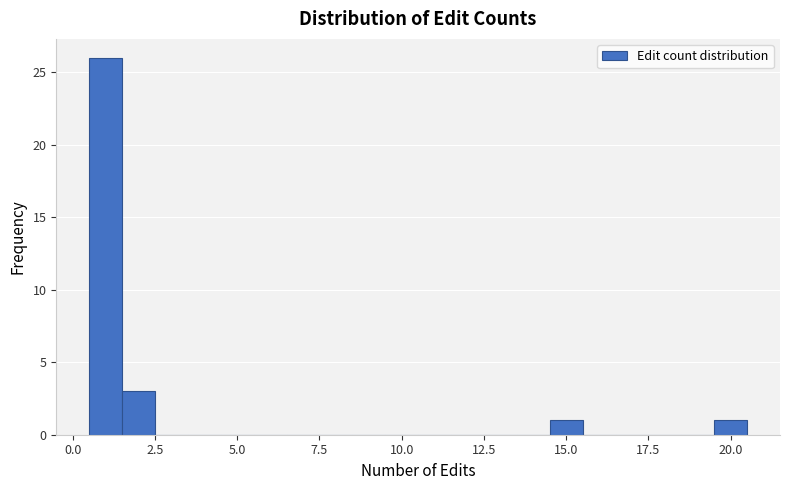

Around what value on the x-axis is the tallest bar? Give the approximate position of its centre, as read against the axis.

1.0